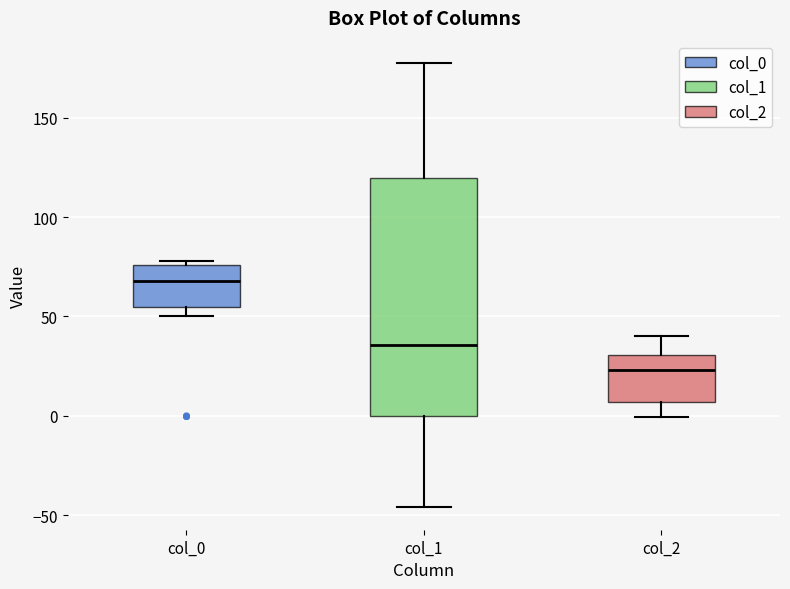

Reading left to right, transcribe this box plot: for each box, give where its median line is, the range the box spans, and where its two whiskers end, as read against the y-axis. The values are not printed on the chart, so give them approximately, as read against the axis.

col_0: median 70, box 55 to 75, whiskers 50 to 80
col_1: median 35, box 0 to 120, whiskers -45 to 180
col_2: median 25, box 5 to 30, whiskers 0 to 40